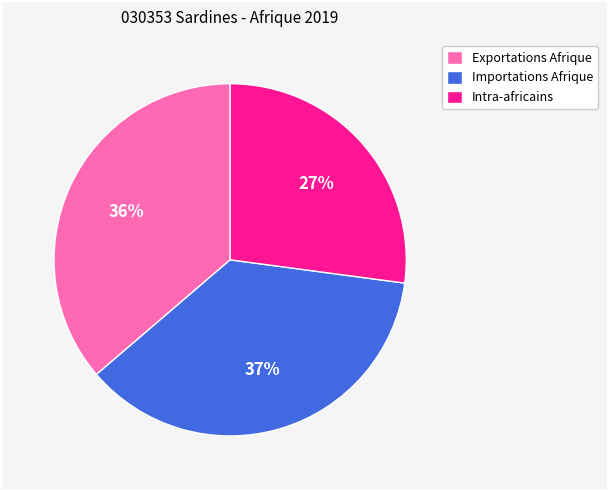

Between Exportations Afrique and Intra-africains, which is larger?

Exportations Afrique